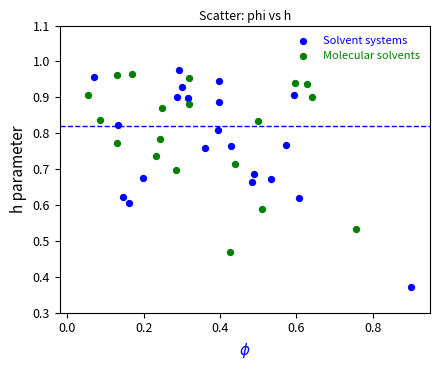

Which series contains the lowest Y value?

Solvent systems